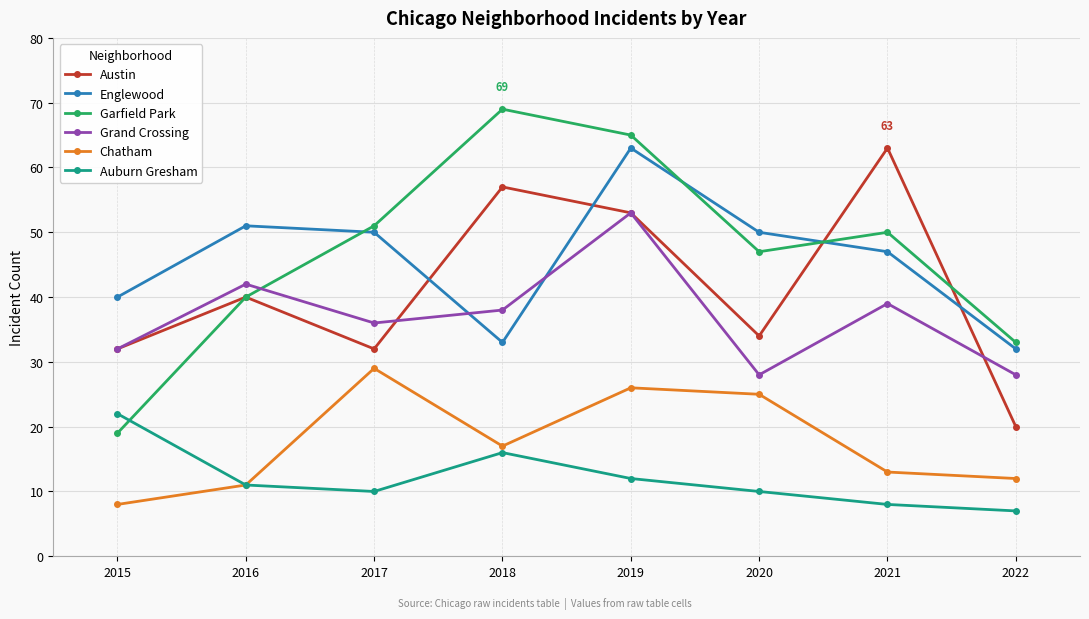

What is the total value across all series at 2021?

220